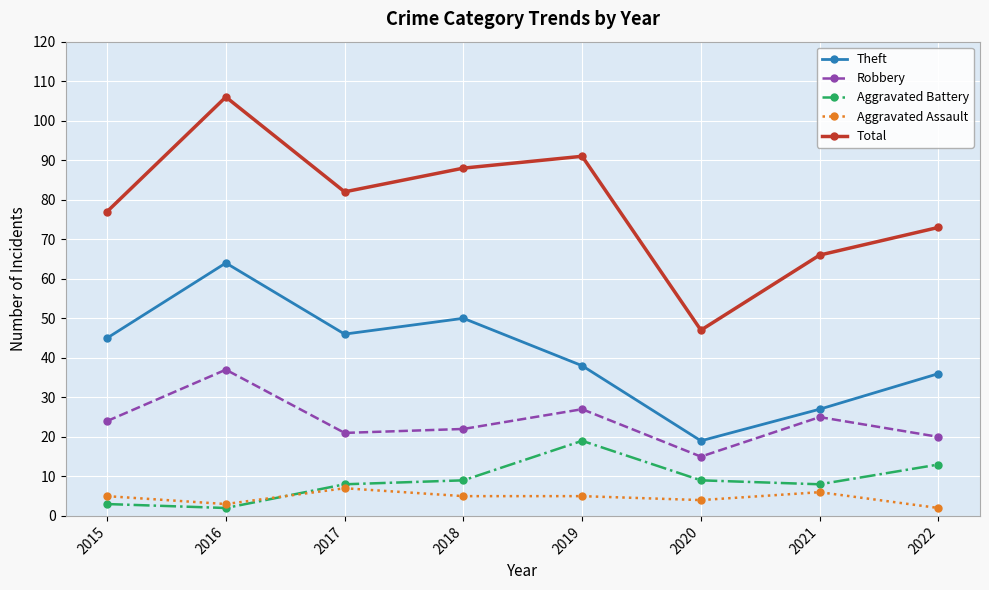

Which series has the largest total across all categories?

Total